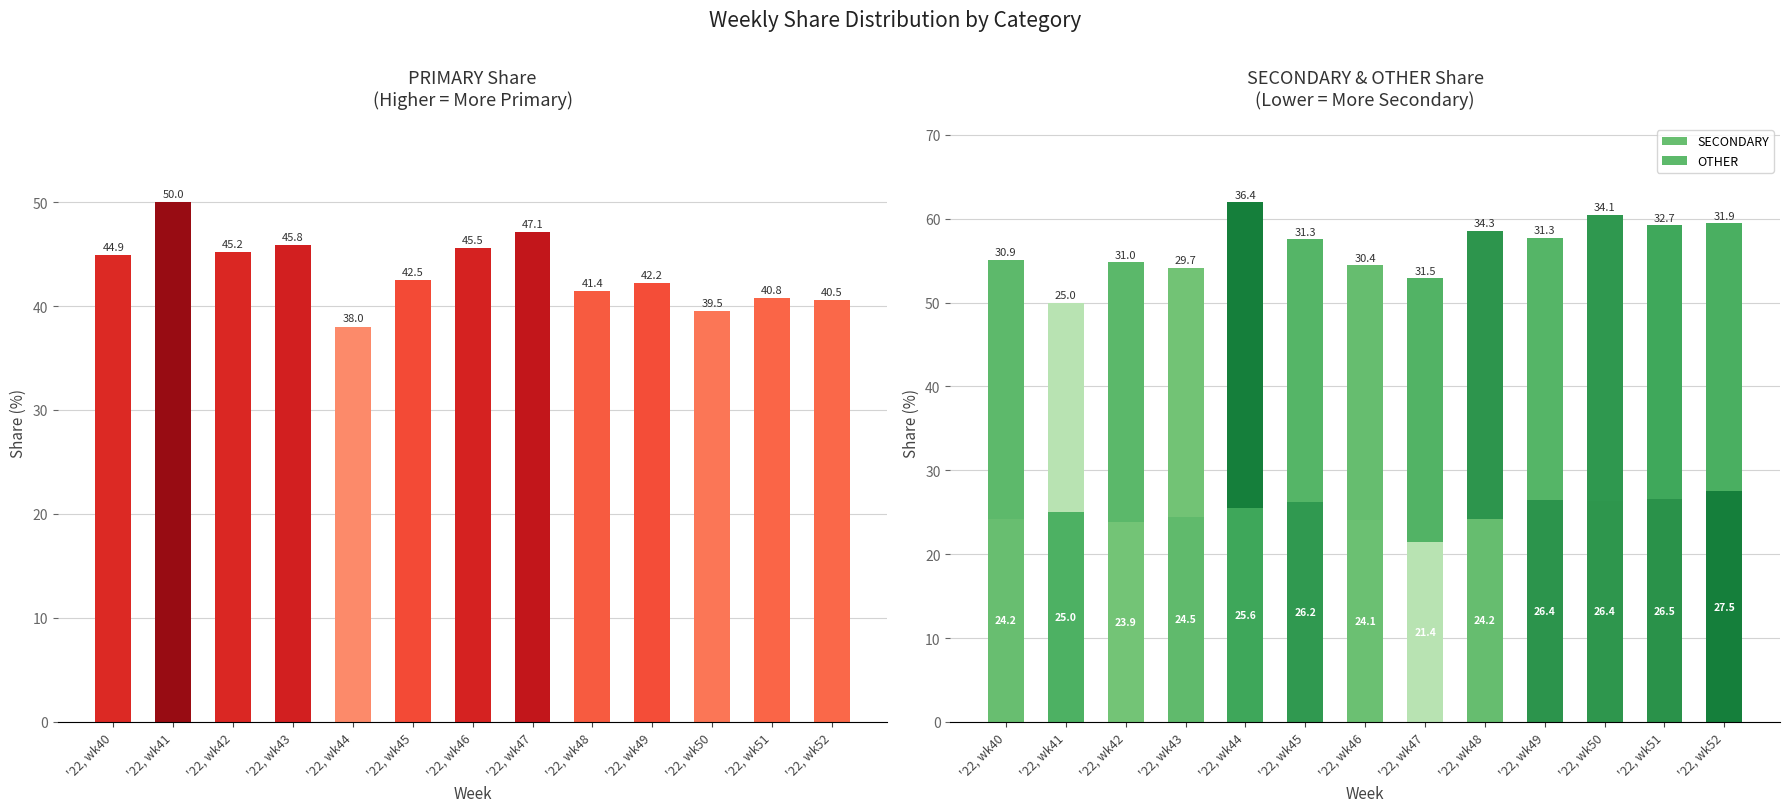

What is the difference between the maximum and second lowest values in the PRIMARY series?

10.5